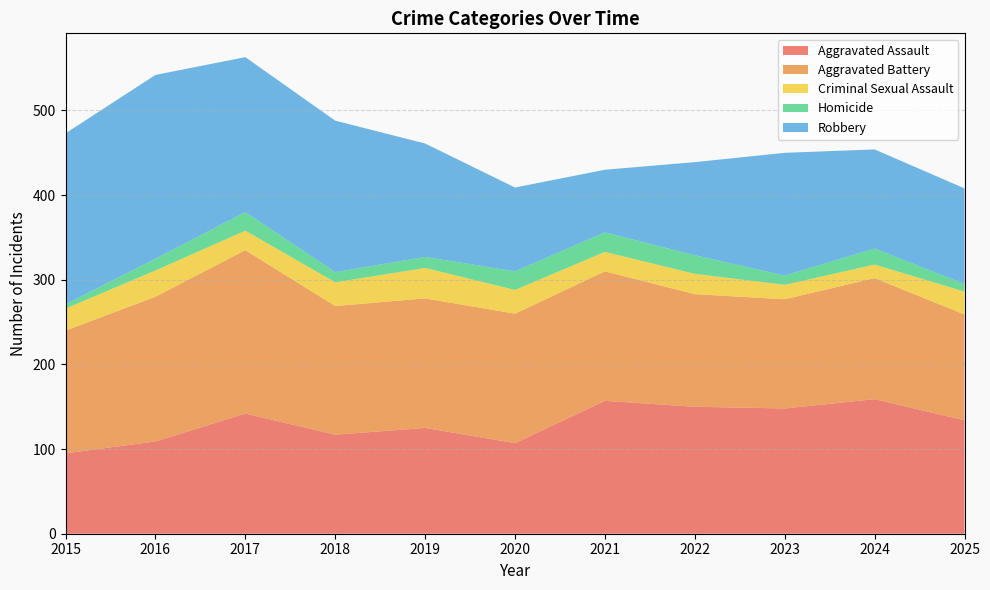

Reading left to right, list all the values displayed in this chart.

Aggravated Assault: 95	109	142	117	125	107	157	150	148	159	134
Aggravated Battery: 145	171	193	152	153	153	153	133	129	143	125
Criminal Sexual Assault: 26	31	23	28	36	28	23	24	17	16	27
Homicide: 5	14	22	12	13	22	23	22	11	19	9
Robbery: 202	217	183	179	134	99	74	110	145	117	113